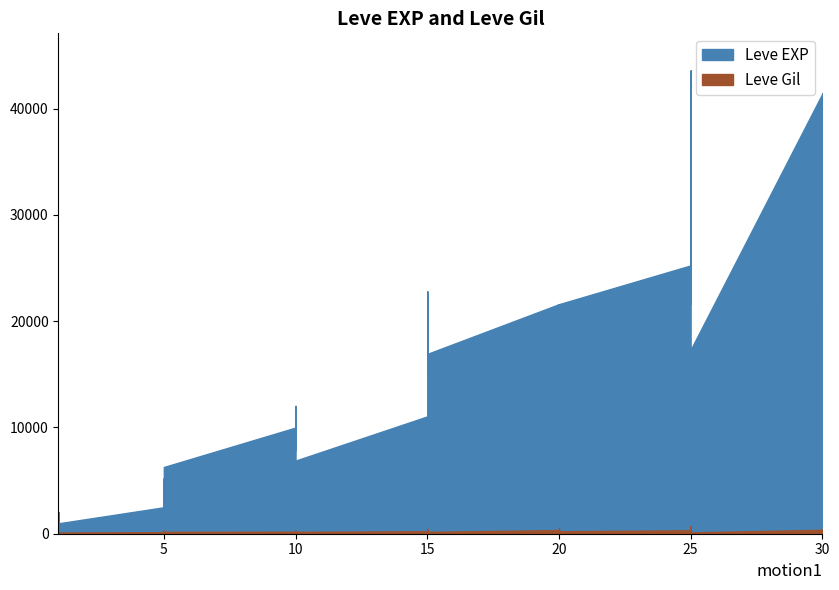

What is the difference between the maximum and minimum values in the Leve Gil series?

614